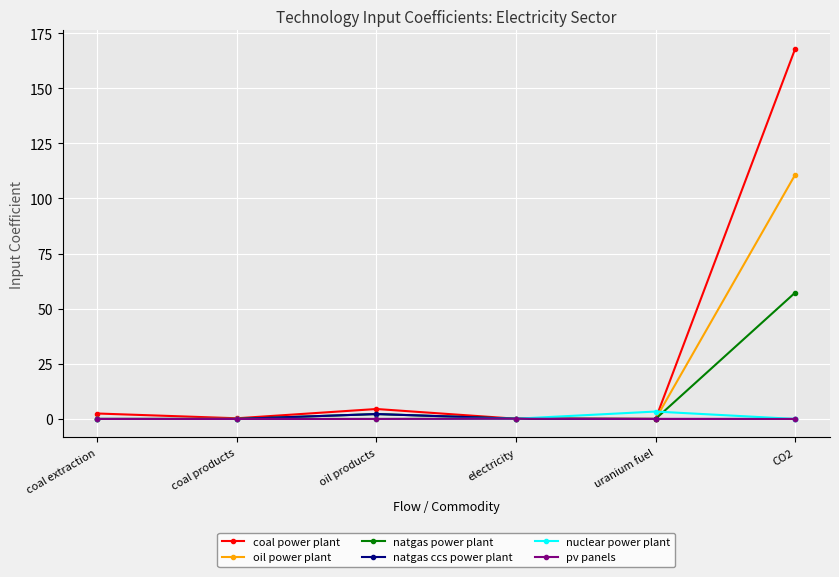

How many categories are shown in the chart?

6